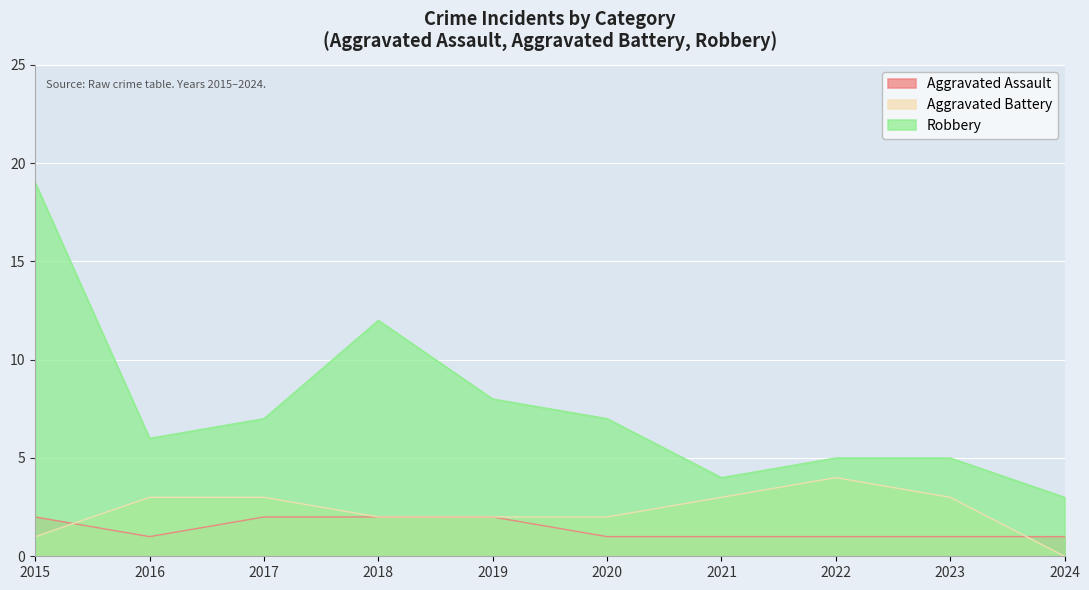

How many intersections are there between Aggravated Assault and Aggravated Battery?

2